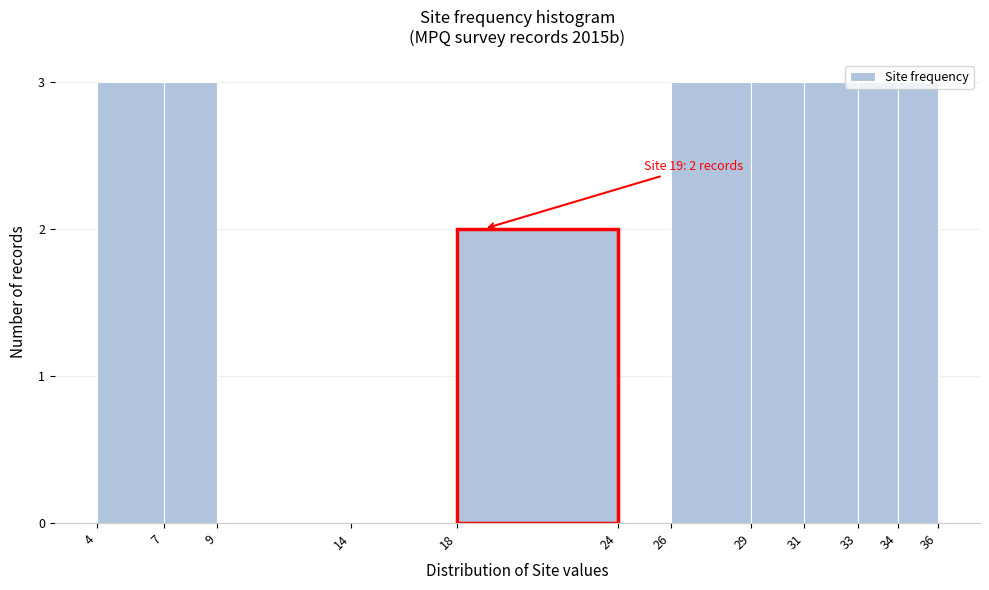

What is the sum of the values at 18 and 34?

5